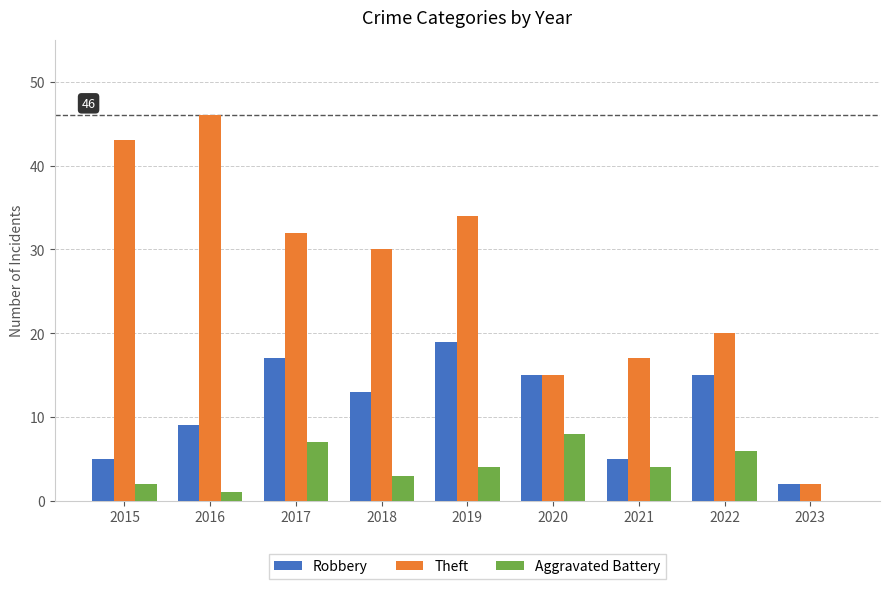

At which label does Theft first exceed 30?

2015